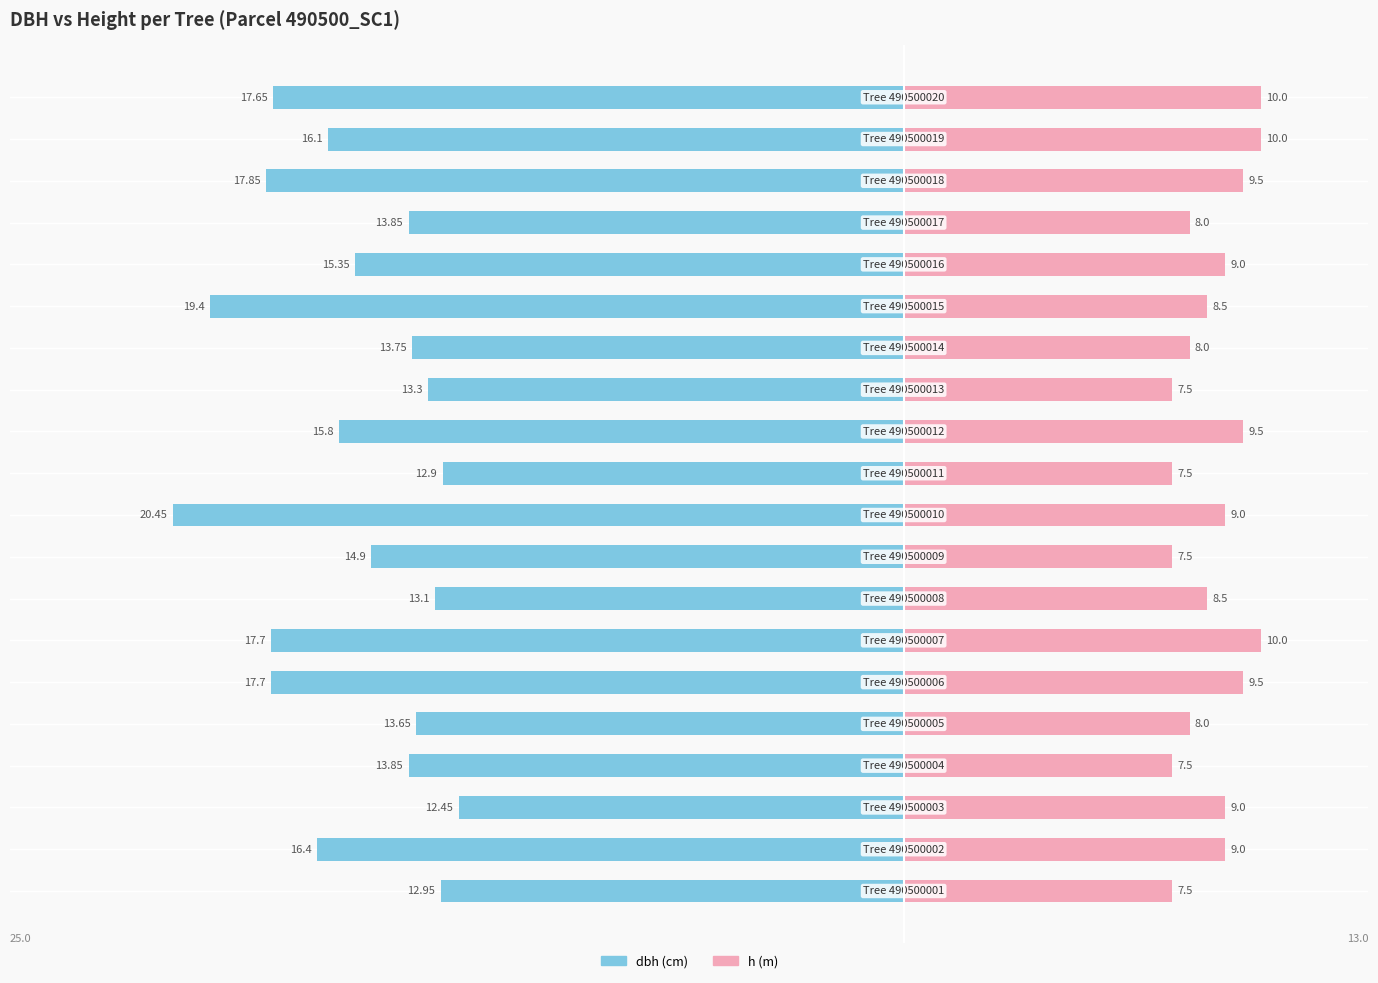

How many bars are there in total?

40